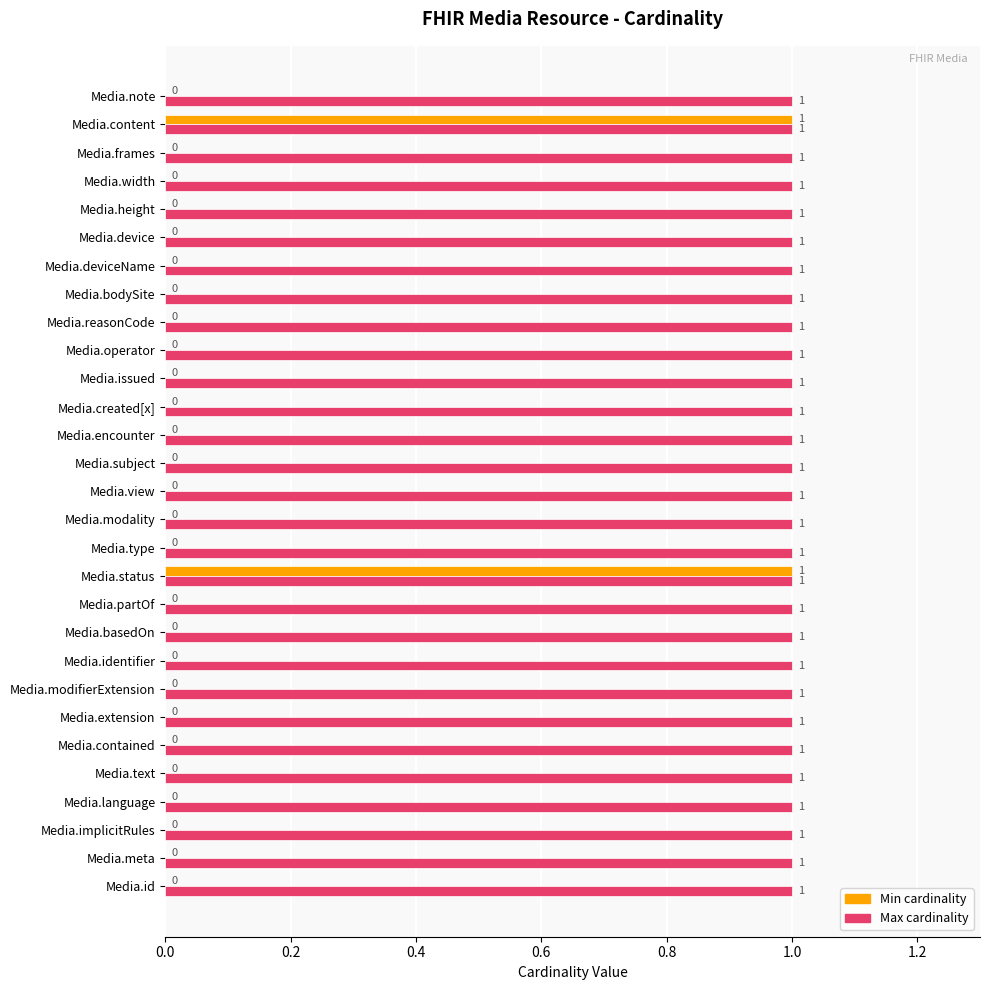

Which series has the largest total across all categories?

Max cardinality